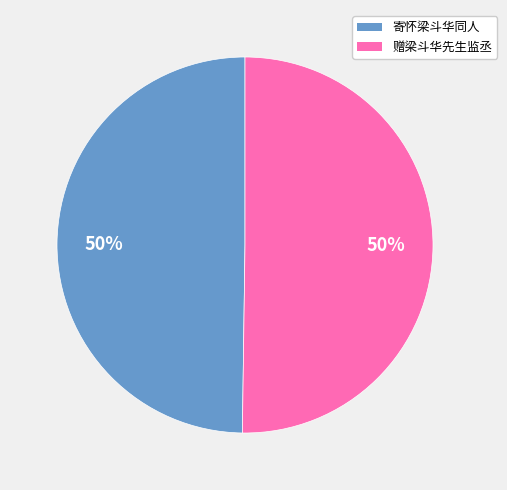

Is it true that 寄怀梁斗华同人 is 63% of the pie?

False